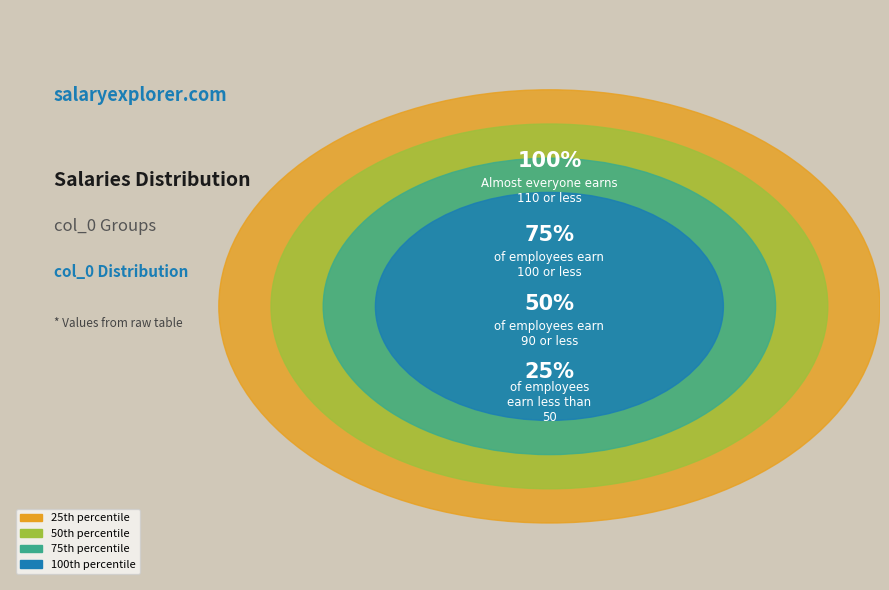

The 114 slice represents 1% of the pie. True or false?

False